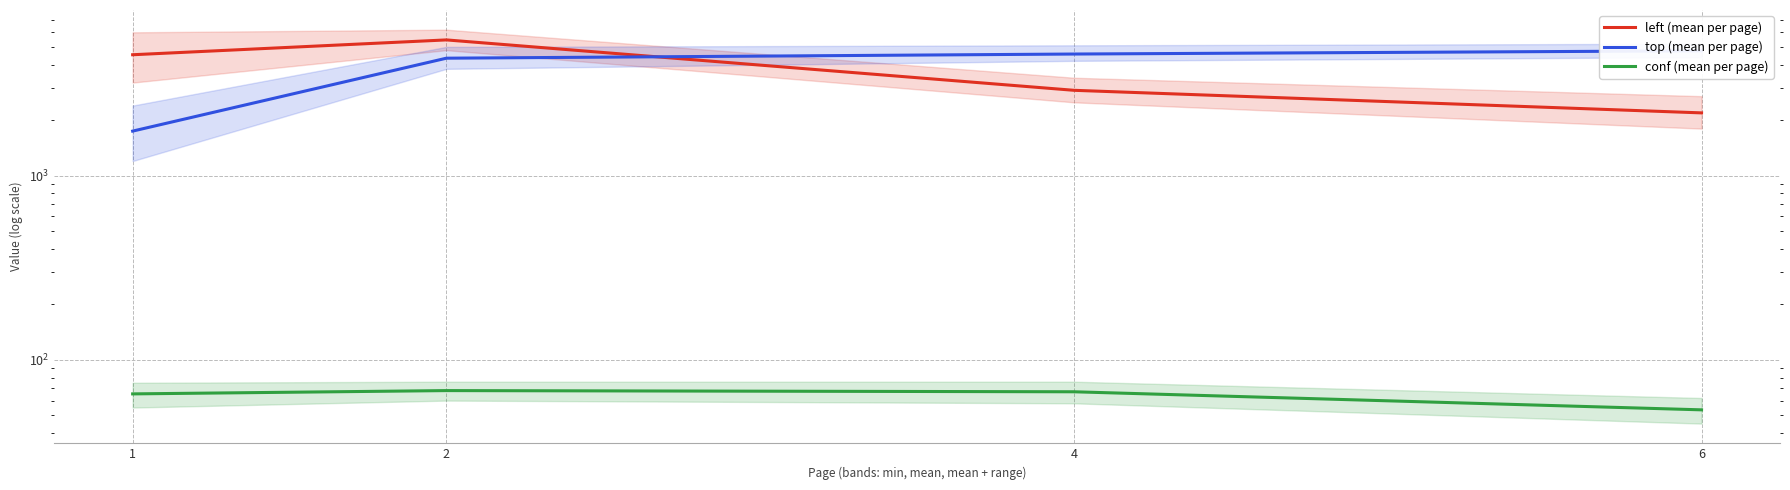

What is the lowest value of the conf (mean per page) series?

53.5